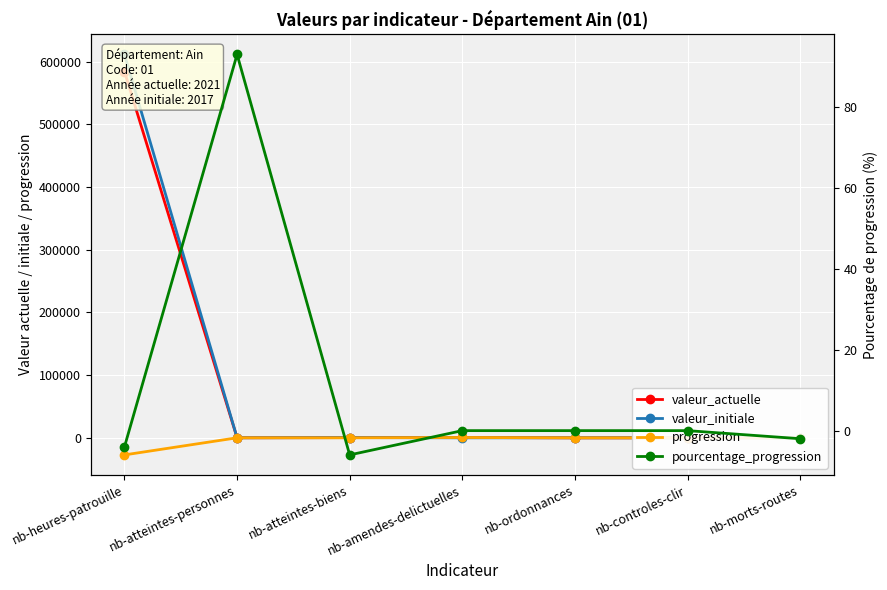

Between nb-amendes-delictuelles and nb-controles-clir, which is larger?

nb-amendes-delictuelles